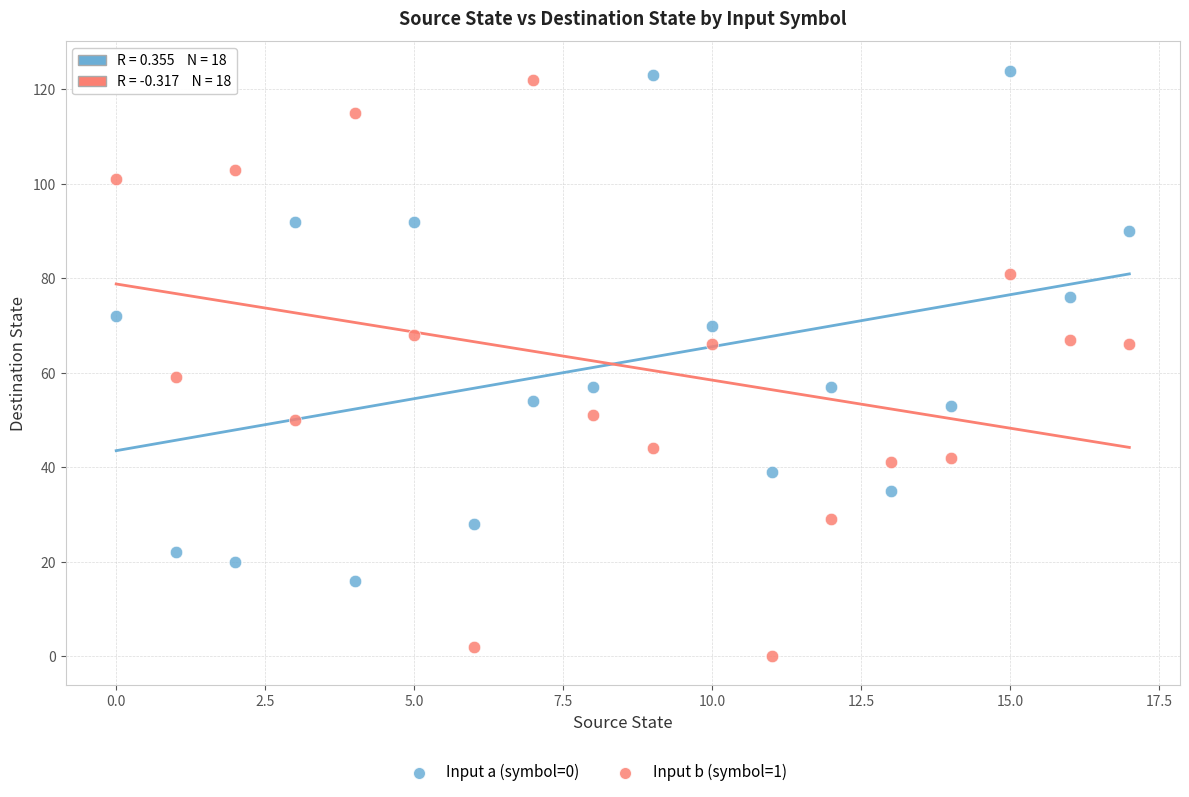

Which series contains the lowest Y value?

Input b (symbol=1)